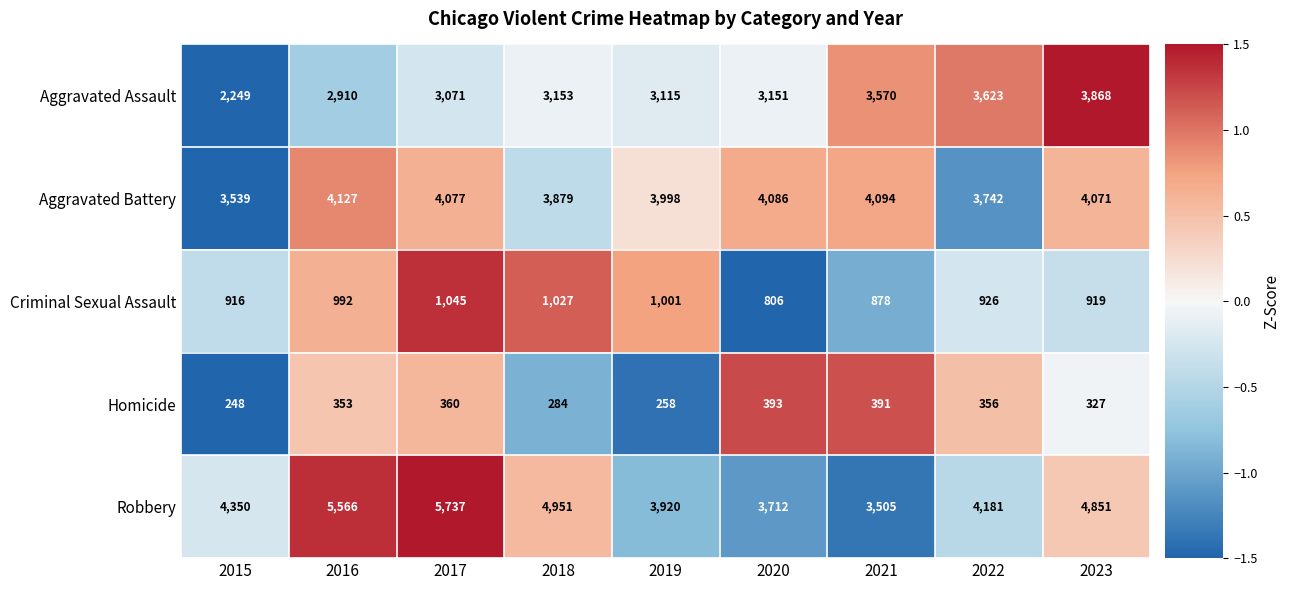

What is the difference between the maximum and second lowest values in the Criminal Sexual Assault series?

167